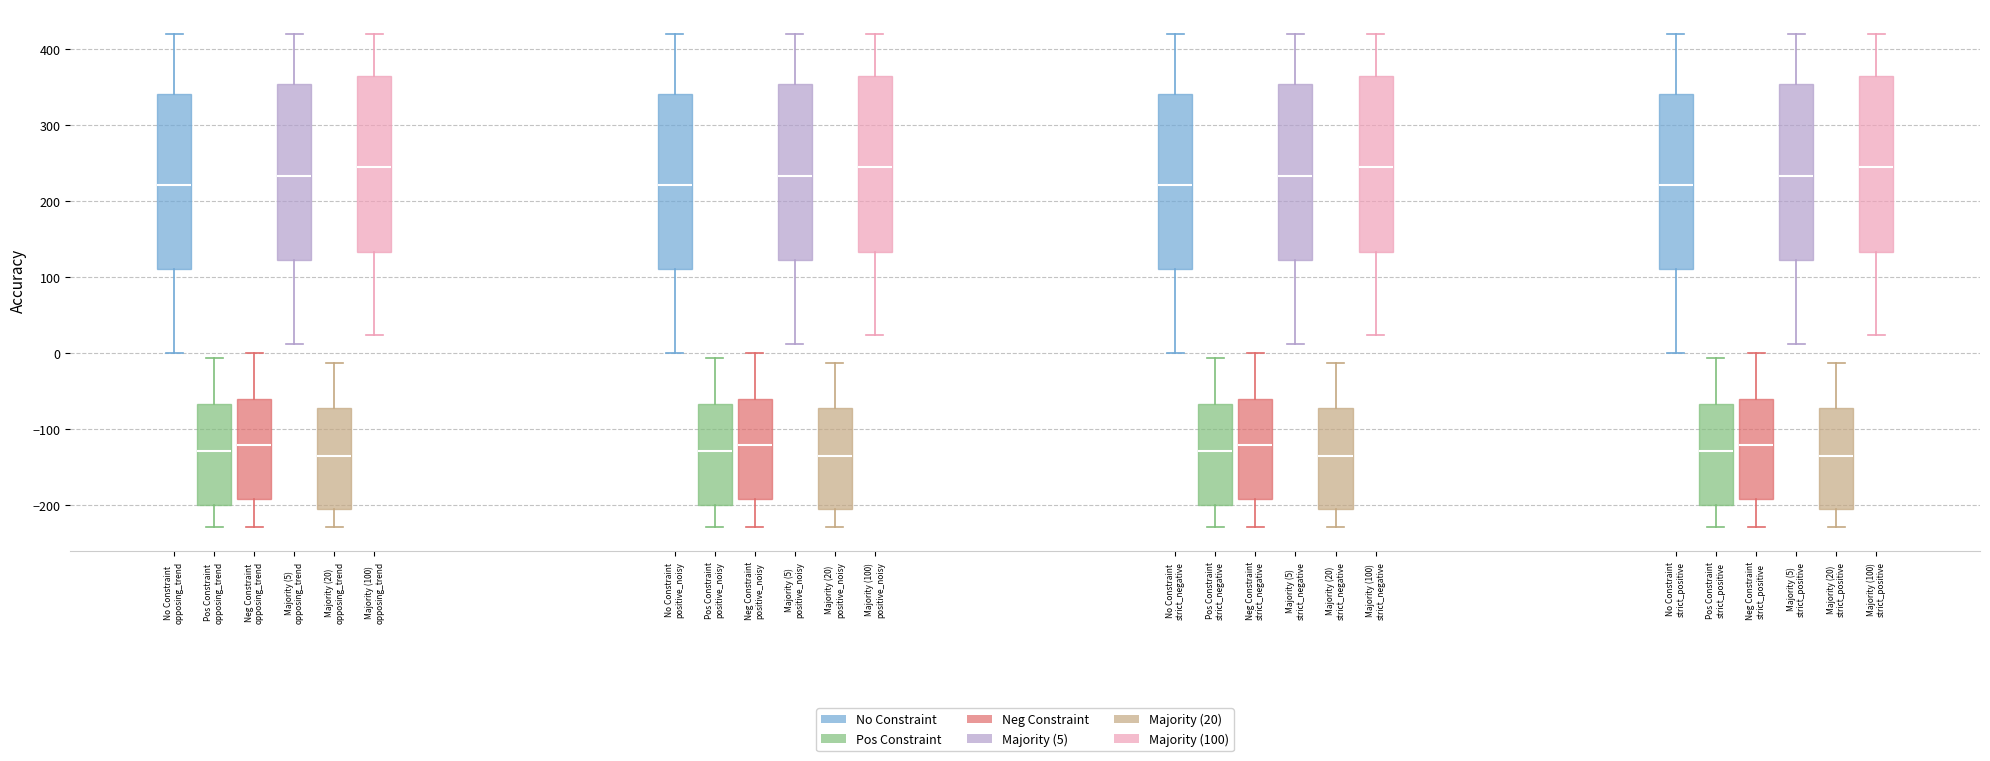

Reading left to right, transcribe this box plot: for each box, give where its median line is, the range the box spans, and where its two whiskers end, as read against the y-axis. The values are not printed on the chart, so give them approximately, as read against the axis.

No Constraint opposing_trend: median 220, box 110 to 340, whiskers 0 to 420
Pos Constraint opposing_trend: median -130, box -200 to -70, whiskers -230 to -10
Neg Constraint opposing_trend: median -120, box -190 to -60, whiskers -230 to 0
Majority (5) opposing_trend: median 230, box 120 to 350, whiskers 10 to 420
Majority (20) opposing_trend: median -140, box -210 to -70, whiskers -230 to -10
Majority (100) opposing_trend: median 240, box 130 to 360, whiskers 20 to 420
No Constraint positive_noisy: median 220, box 110 to 340, whiskers 0 to 420
Pos Constraint positive_noisy: median -130, box -200 to -70, whiskers -230 to -10
Neg Constraint positive_noisy: median -120, box -190 to -60, whiskers -230 to 0
Majority (5) positive_noisy: median 230, box 120 to 350, whiskers 10 to 420
Majority (20) positive_noisy: median -140, box -210 to -70, whiskers -230 to -10
Majority (100) positive_noisy: median 240, box 130 to 360, whiskers 20 to 420
No Constraint strict_negative: median 220, box 110 to 340, whiskers 0 to 420
Pos Constraint strict_negative: median -130, box -200 to -70, whiskers -230 to -10
Neg Constraint strict_negative: median -120, box -190 to -60, whiskers -230 to 0
Majority (5) strict_negative: median 230, box 120 to 350, whiskers 10 to 420
Majority (20) strict_negative: median -140, box -210 to -70, whiskers -230 to -10
Majority (100) strict_negative: median 240, box 130 to 360, whiskers 20 to 420
No Constraint strict_positive: median 220, box 110 to 340, whiskers 0 to 420
Pos Constraint strict_positive: median -130, box -200 to -70, whiskers -230 to -10
Neg Constraint strict_positive: median -120, box -190 to -60, whiskers -230 to 0
Majority (5) strict_positive: median 230, box 120 to 350, whiskers 10 to 420
Majority (20) strict_positive: median -140, box -210 to -70, whiskers -230 to -10
Majority (100) strict_positive: median 240, box 130 to 360, whiskers 20 to 420